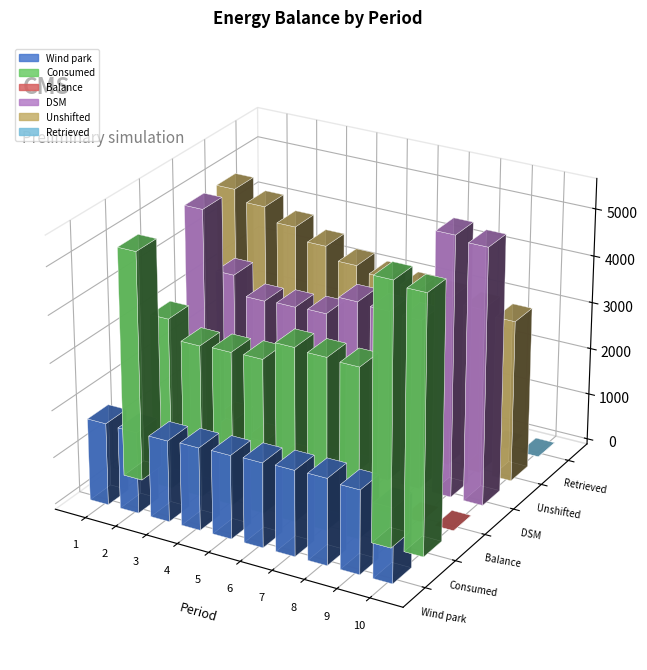

What value does the Retrieved series have at 2?

400.6